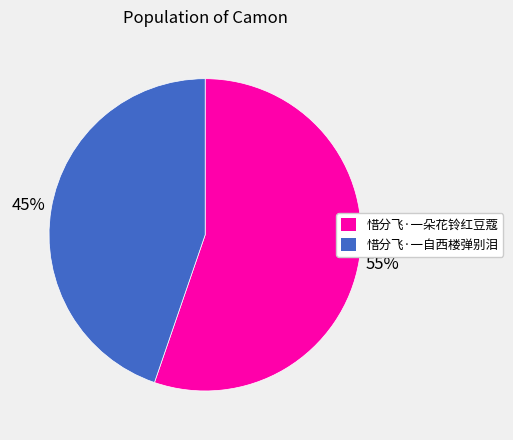

Does 惜分飞·一自西楼弹别泪 represent more than half of the total?

No